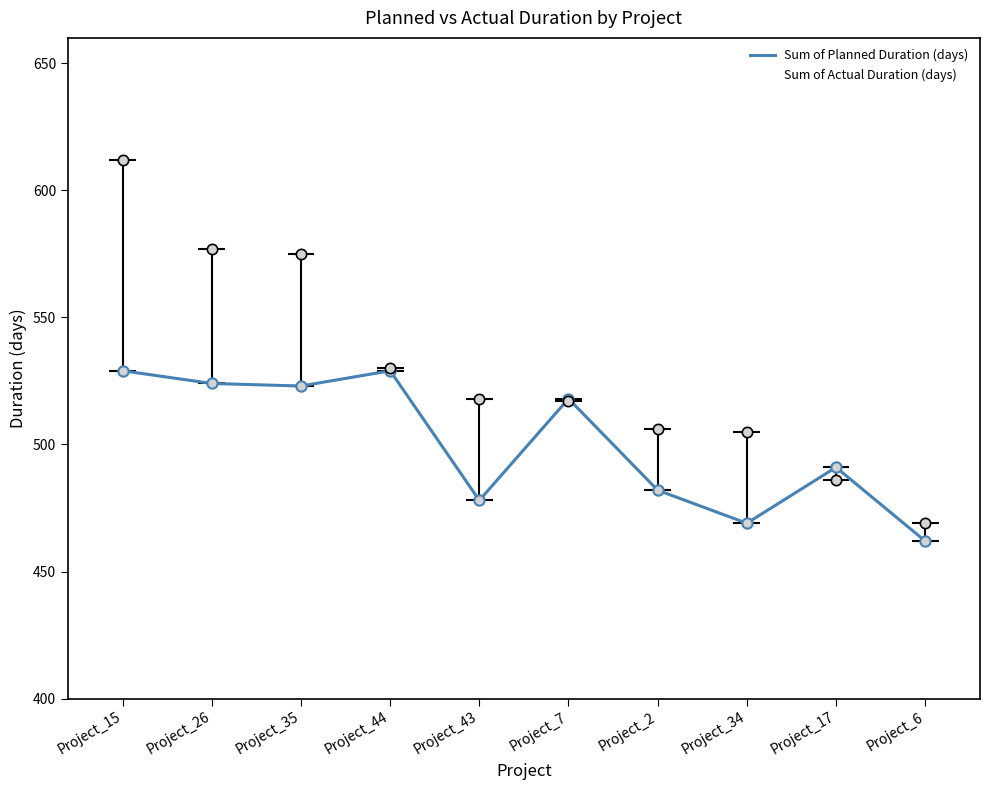

What are all the series names shown in the legend?

Sum of Planned Duration (days), Sum of Actual Duration (days)